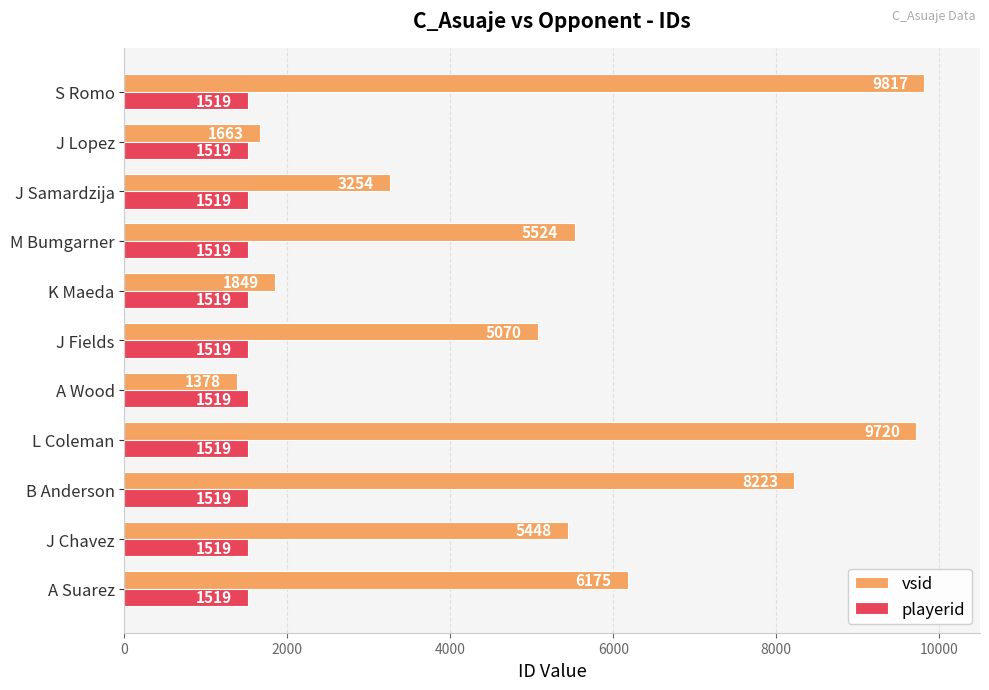

What is the total value across all series at B Anderson?

9742